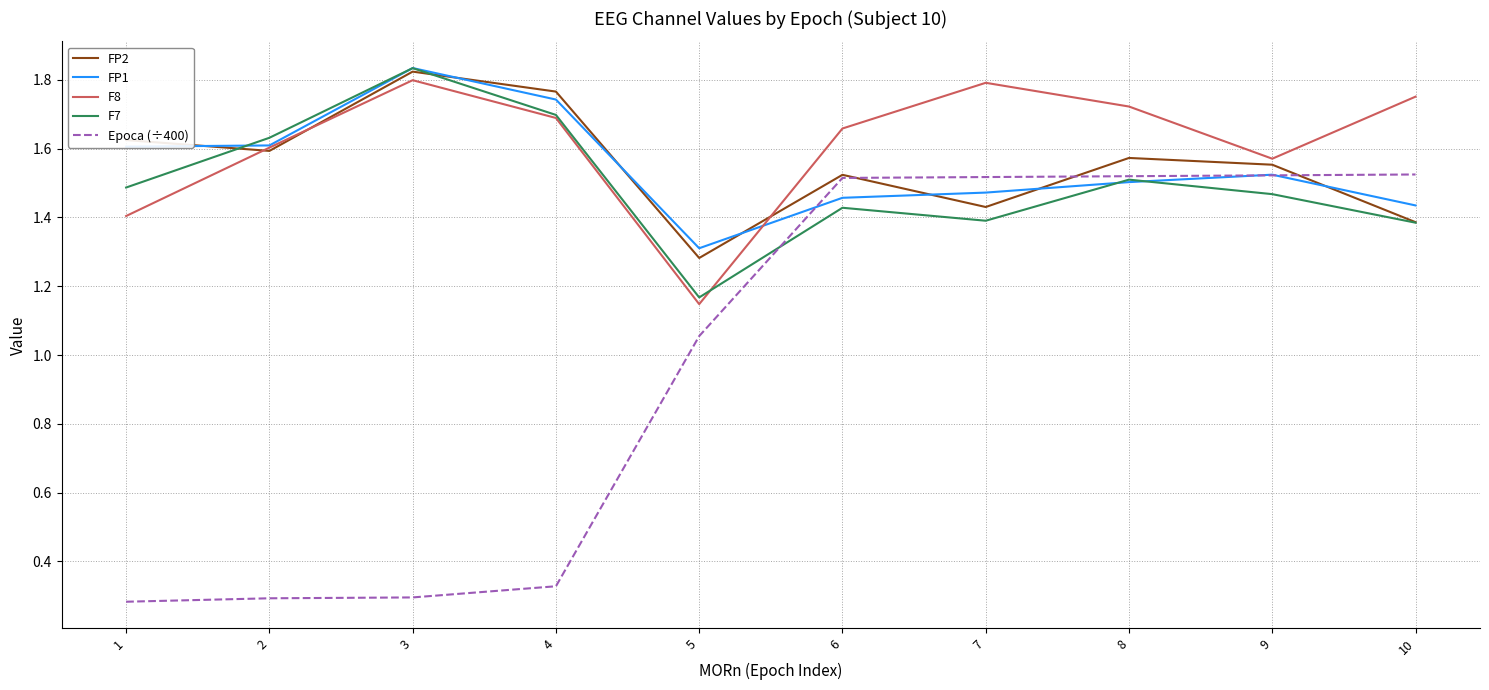

At which category is the sum across all series the highest?

8